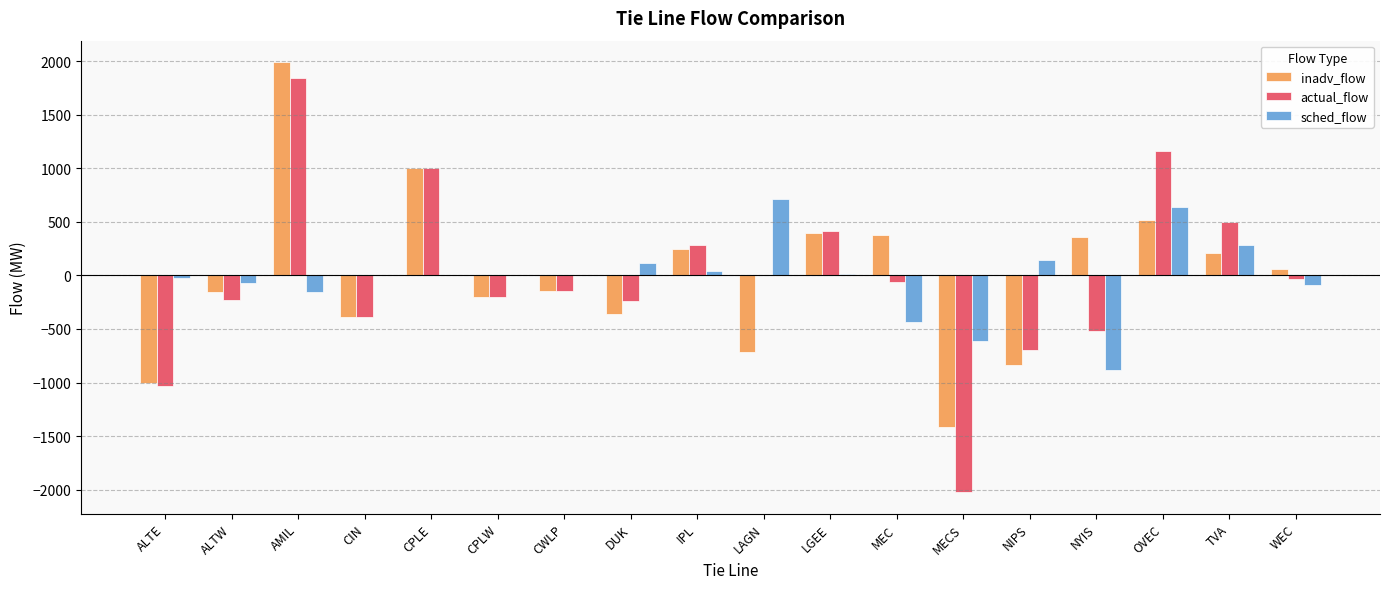

True or false: sched_flow has a value of 115 at DUK.

True